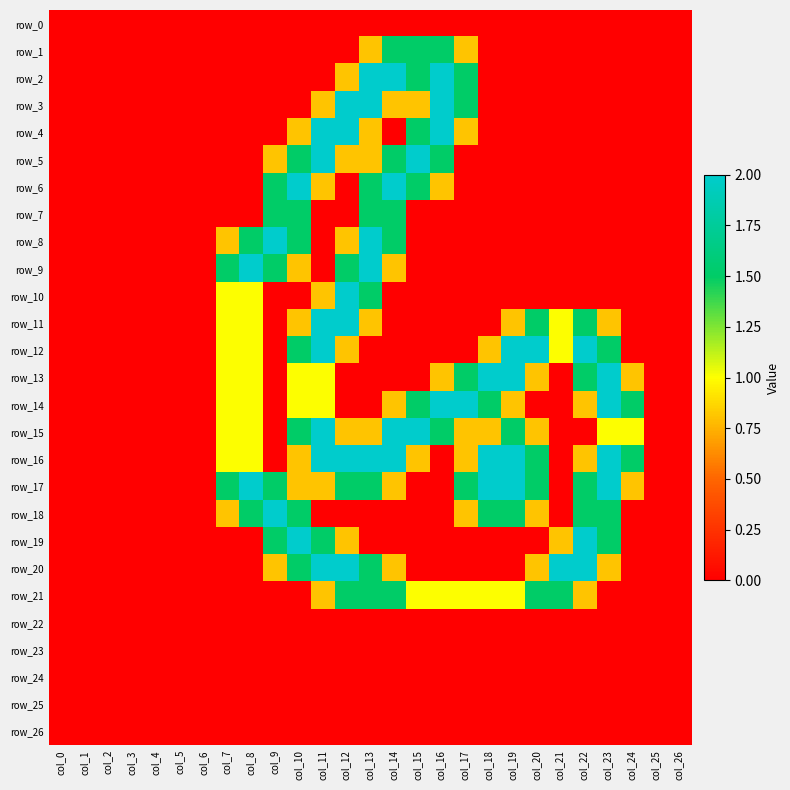

Where is row_11 nearest to the value 1?

col_7